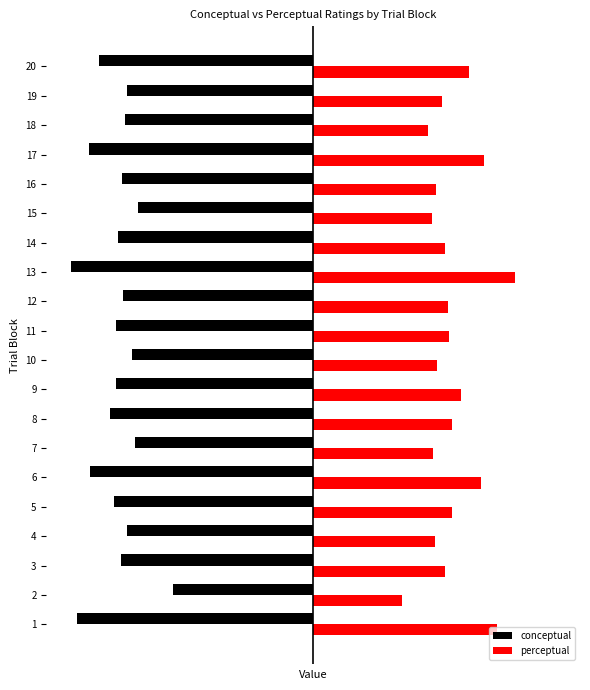

What is the difference between the maximum and minimum values in the perceptual series?

40.5